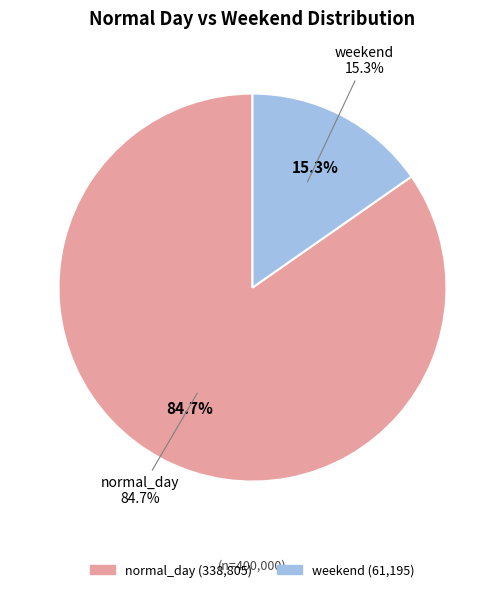

Combined, do normal_day and weekend account for over 50%?

Yes